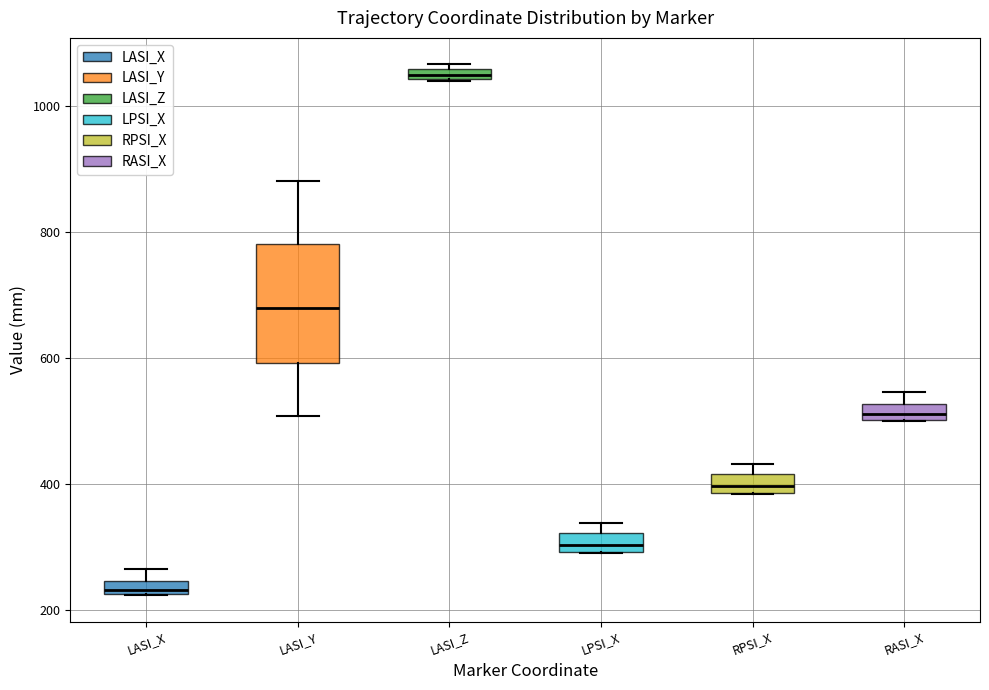

Which box is the tallest, from its lower edge to its upper edge?

LASI_Y